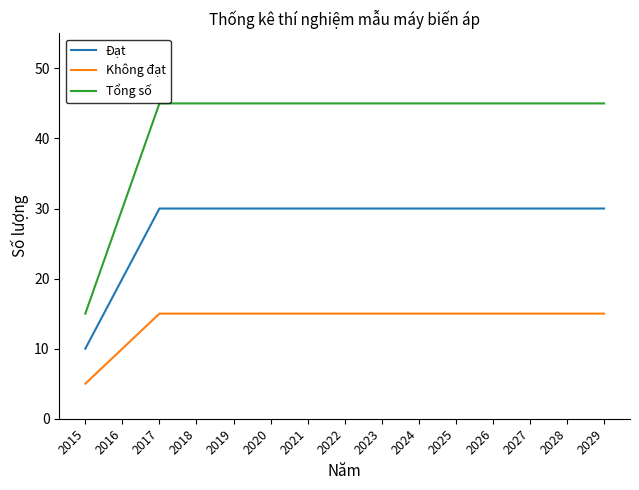

At how many categories does at least one series exceed 17?

14